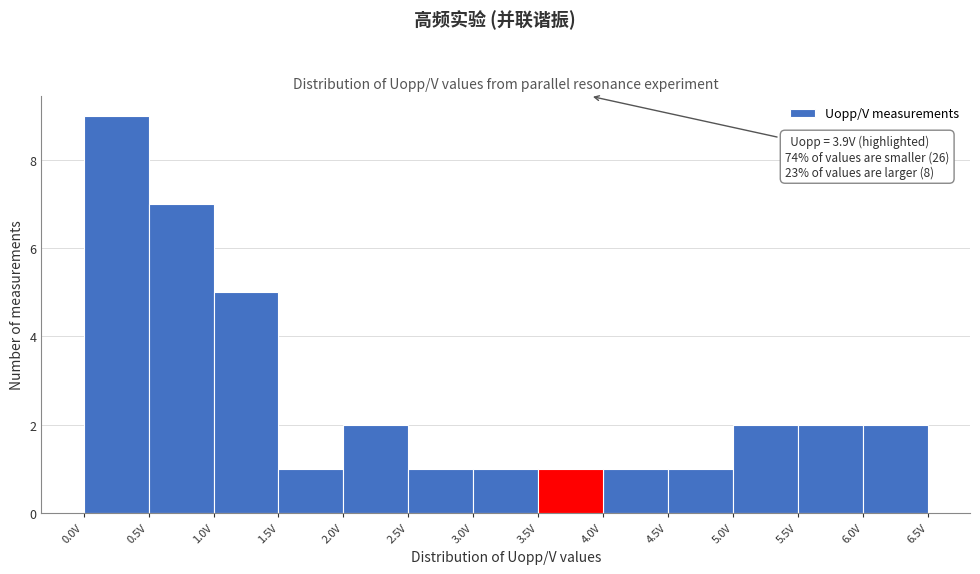

Over which range of the x-axis is the bar tallest?

0.0 to 0.5